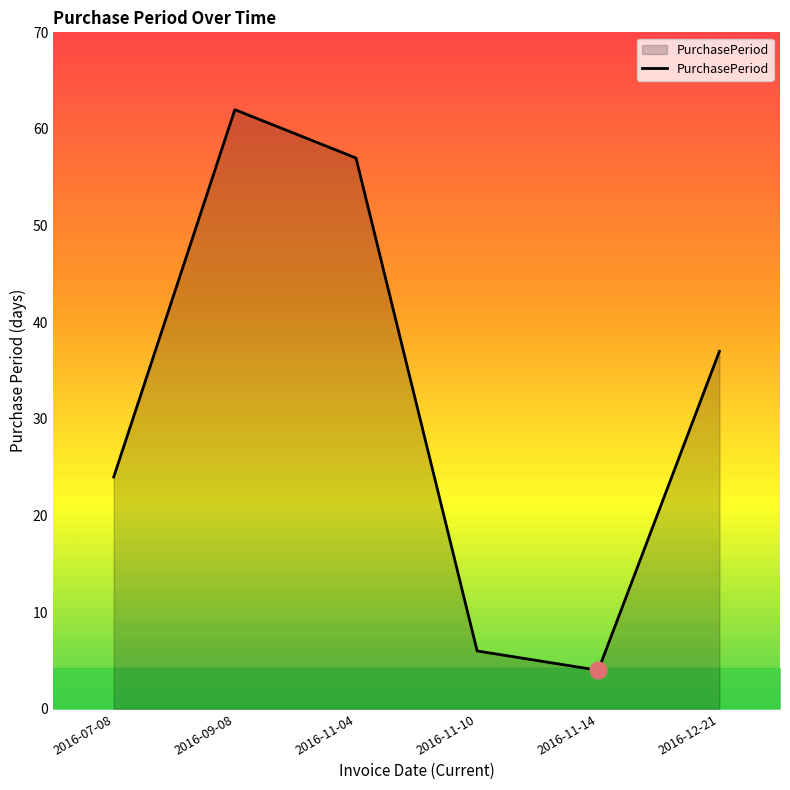

True or false: there are more than 0 points higher than both neighbors.

True